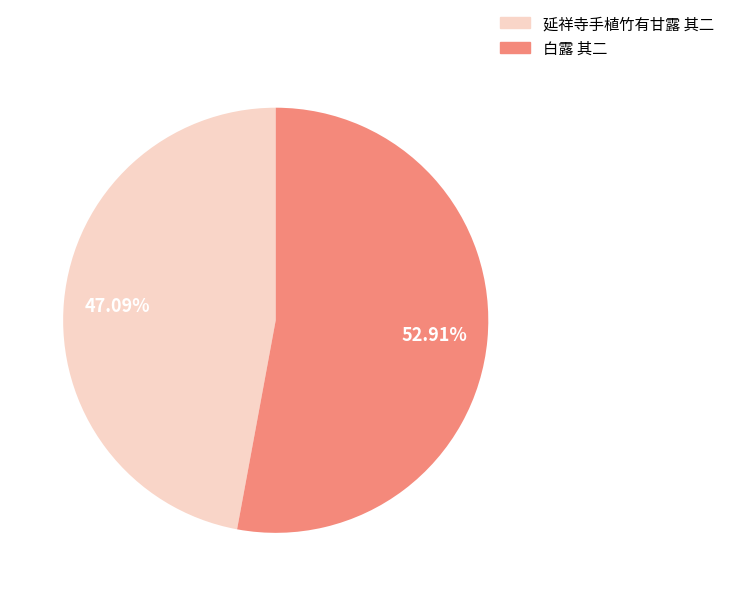

Which has a higher value, 白露 其二 or 延祥寺手植竹有甘露 其二?

白露 其二